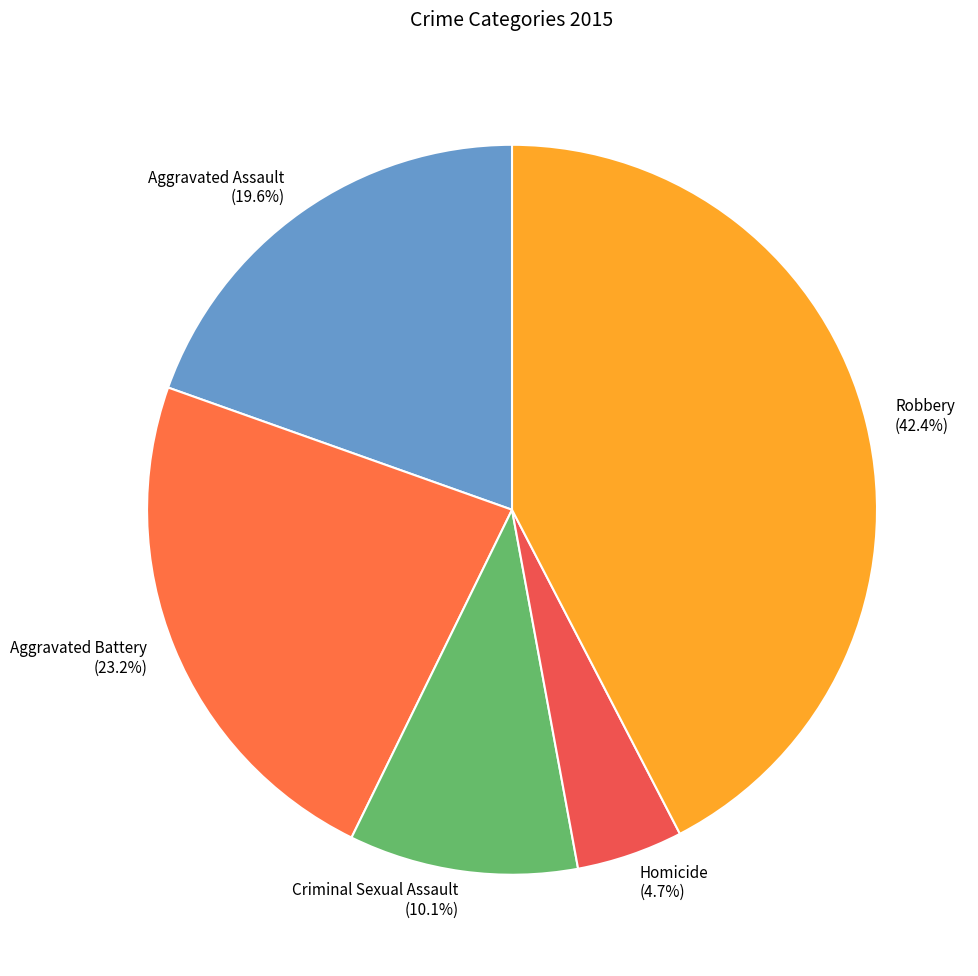

To the nearest percent, what is the difference between the largest and smallest slice percentages?

38%